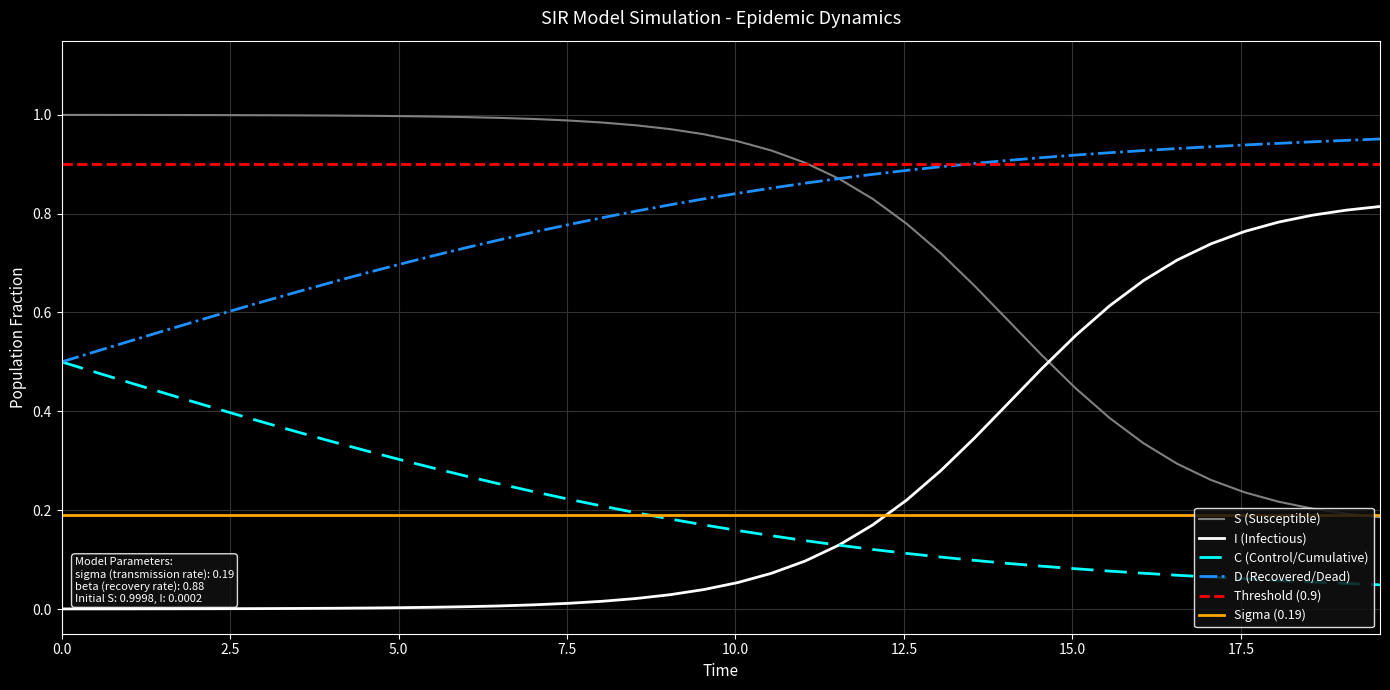

True or false: D (Recovered/Dead) and I (Infectious) cross at least once.

False